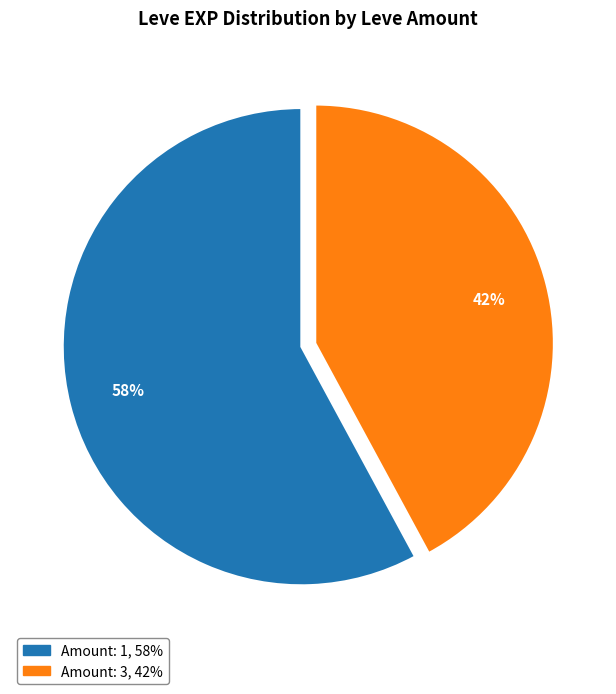

To the nearest percent, what is the difference between the largest and smallest slice percentages?

16%